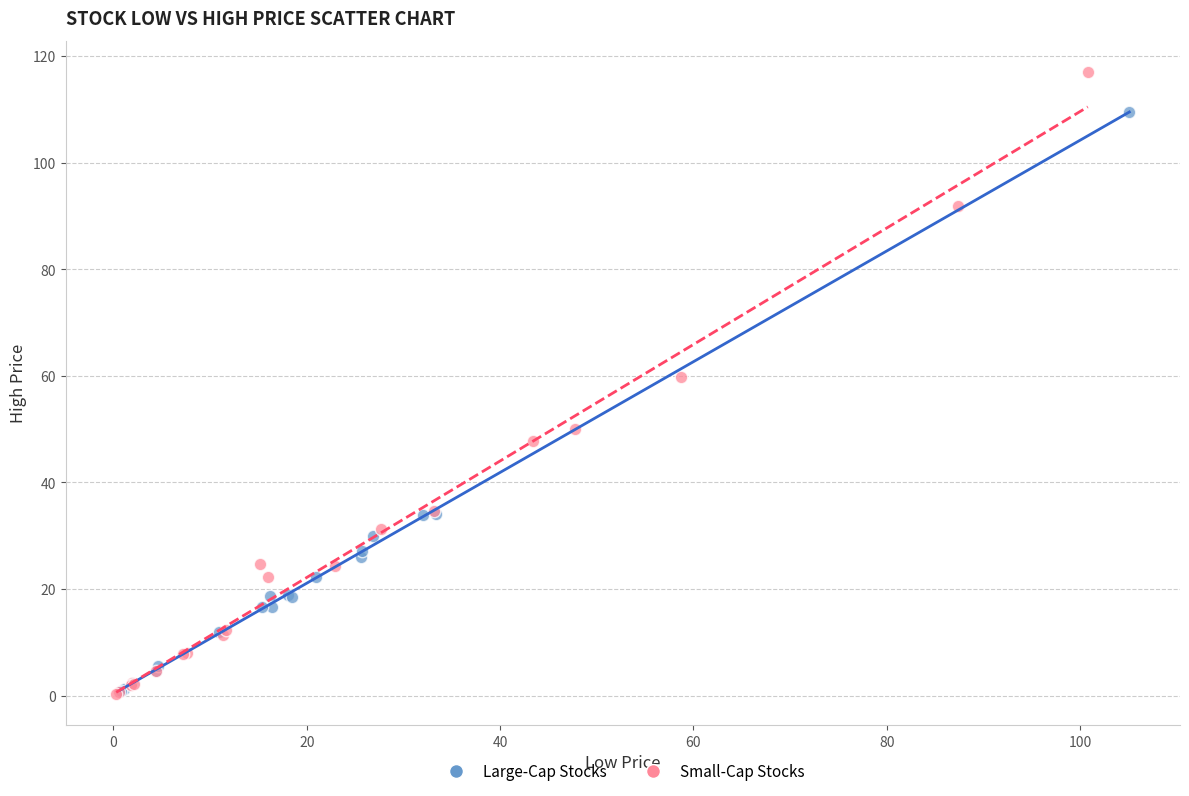

What are all the series names shown in the legend?

Large-Cap Stocks, Small-Cap Stocks